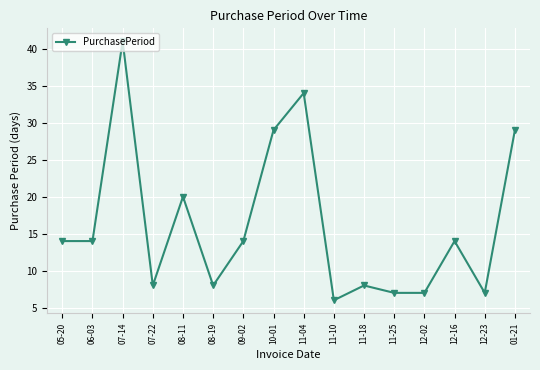

Reading left to right, extract all data points from this chart.

05-20=14	06-03=14	07-14=41	07-22=8	08-11=20	08-19=8	09-02=14	10-01=29	11-04=34	11-10=6	11-18=8	11-25=7	12-02=7	12-16=14	12-23=7	01-21=29